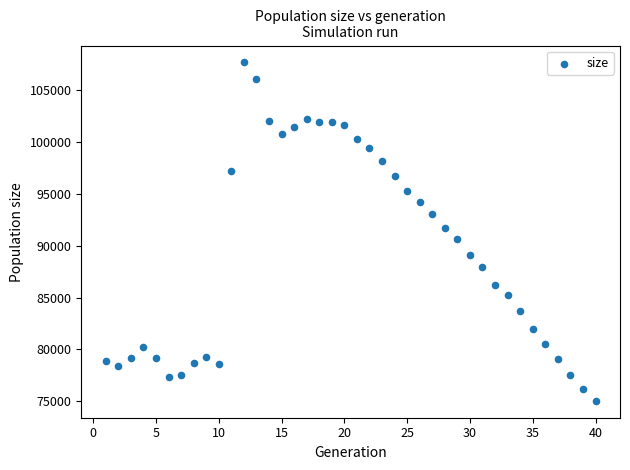

What is the range of Y values (max minus min)?

32645